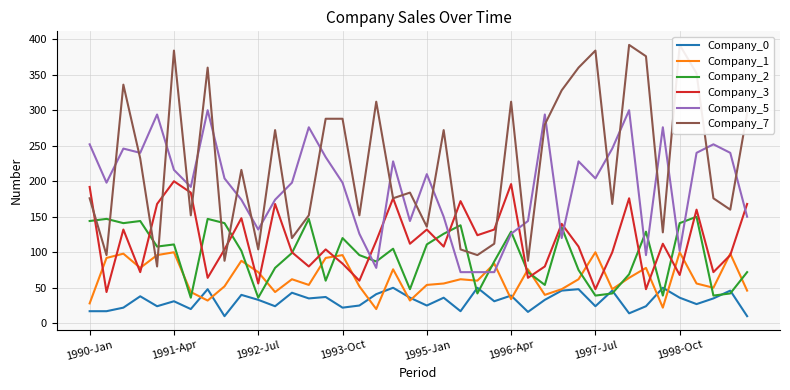

What is the maximum value for Company_0?

50